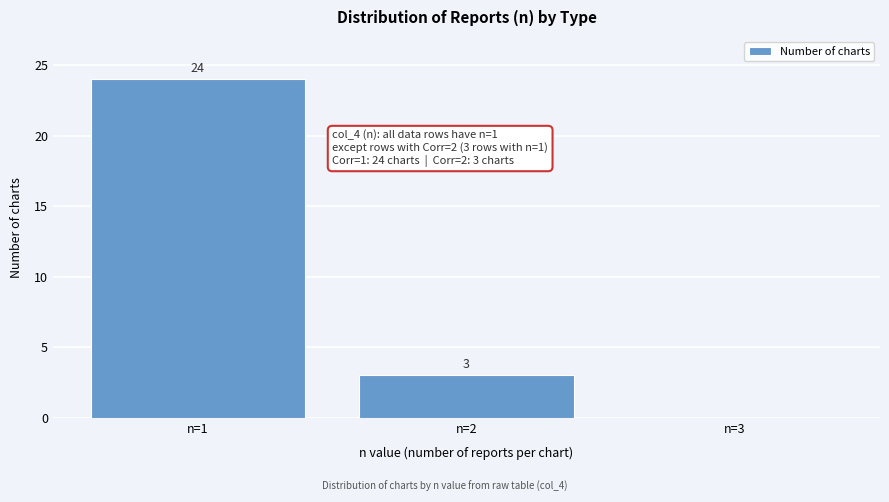

Reading left to right, extract all data points from this chart.

n=1=24	n=2=3	n=3=0